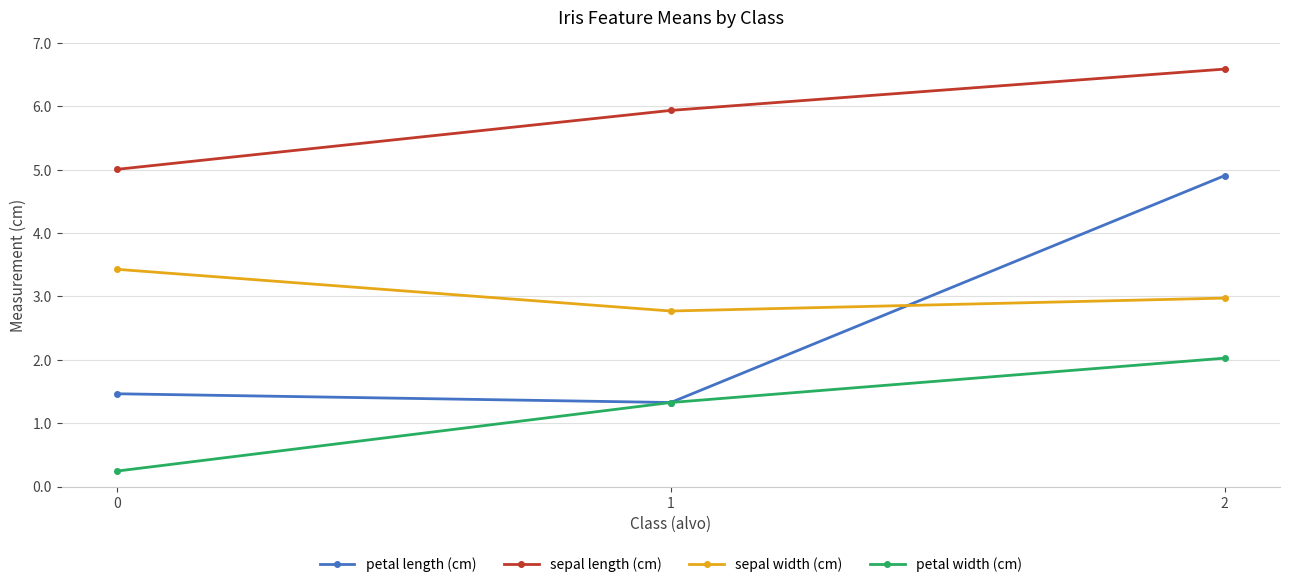

Reading left to right, what are all the values shown in this chart?

petal length (cm): 0=1.5	1=1.3	2=4.9
sepal length (cm): 0=5.0	1=5.9	2=6.6
sepal width (cm): 0=3.4	1=2.8	2=3.0
petal width (cm): 0=0.2	1=1.3	2=2.0